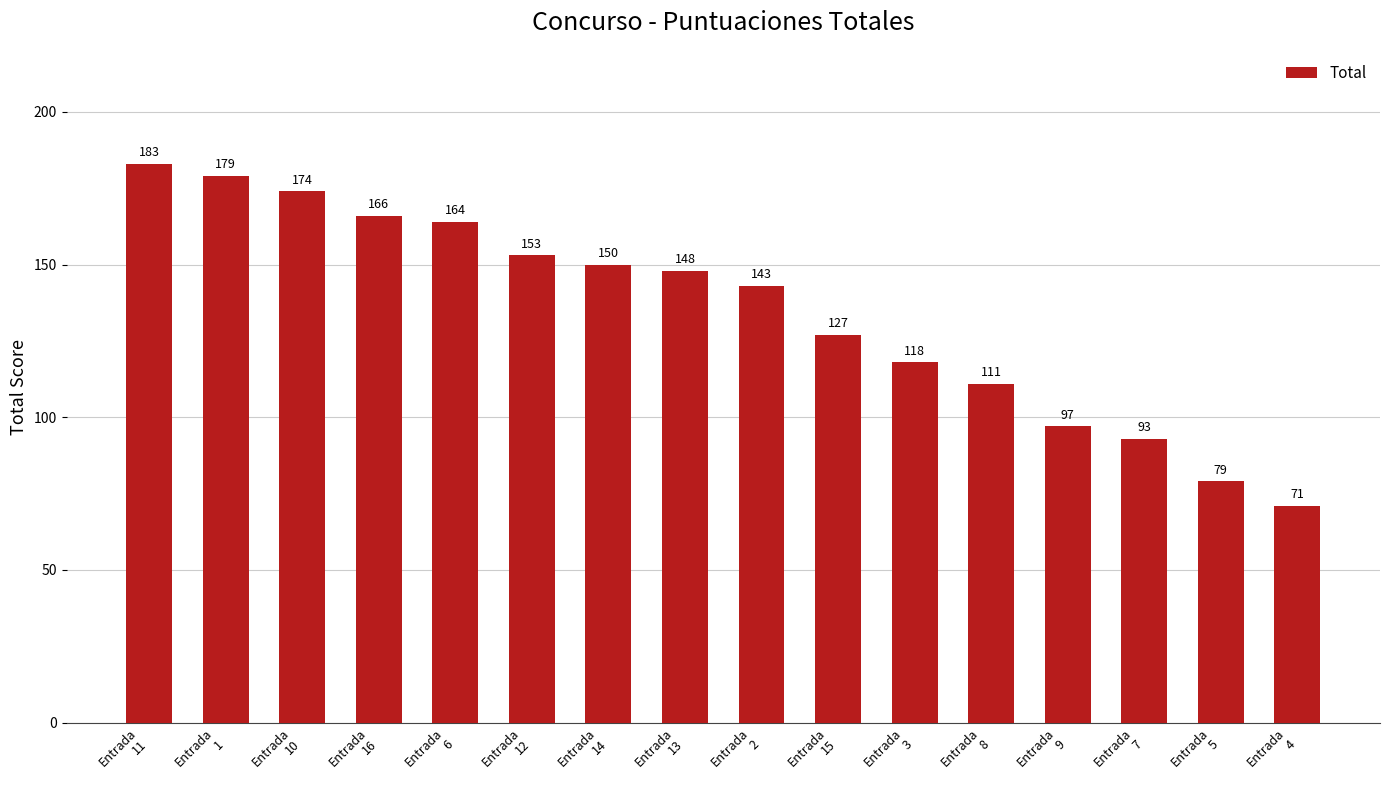

What is the average value?

135